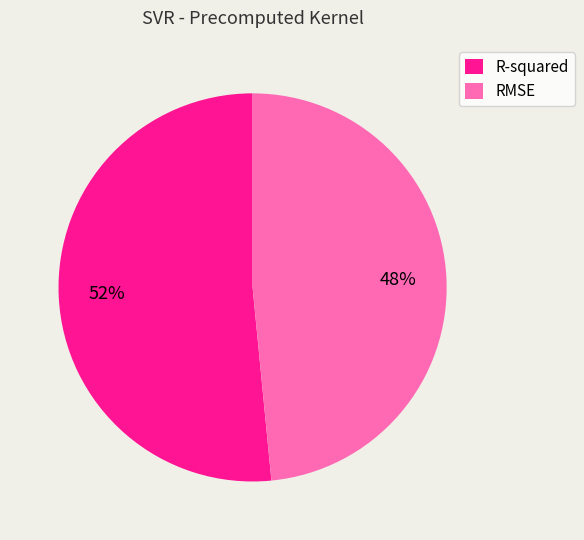

To the nearest percent, what is the average slice percentage?

50%